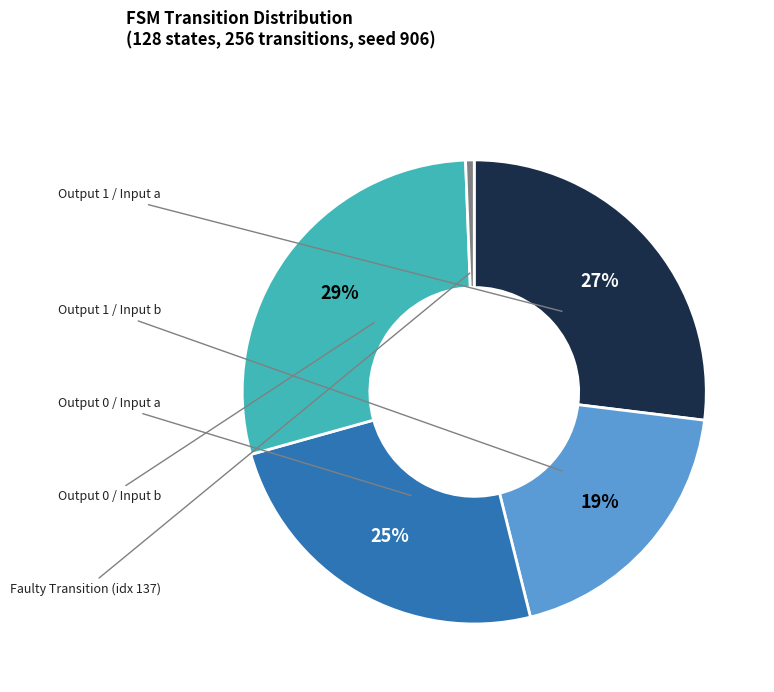

How many segments does this pie chart have?

5